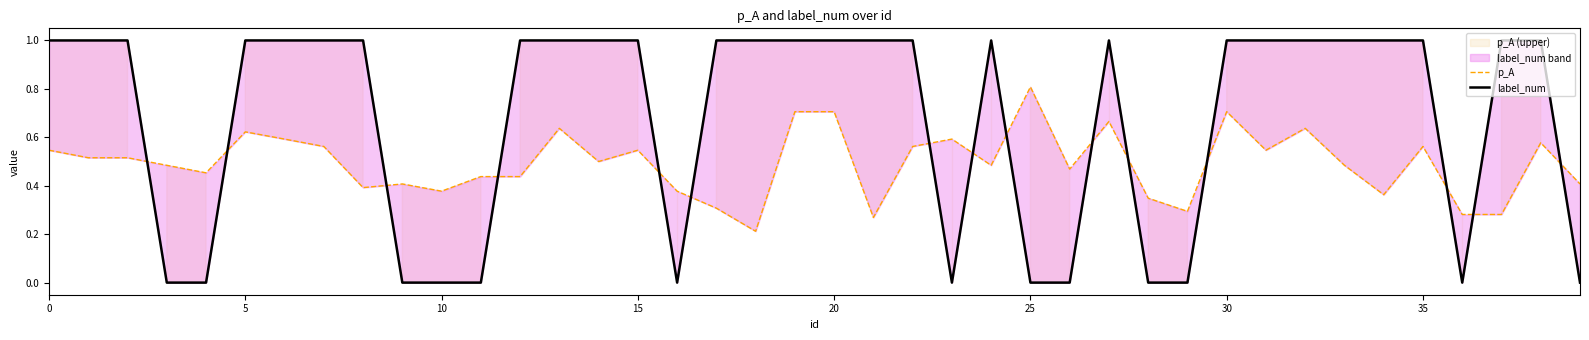

What is the difference between the highest and lowest values at 38?

0.4